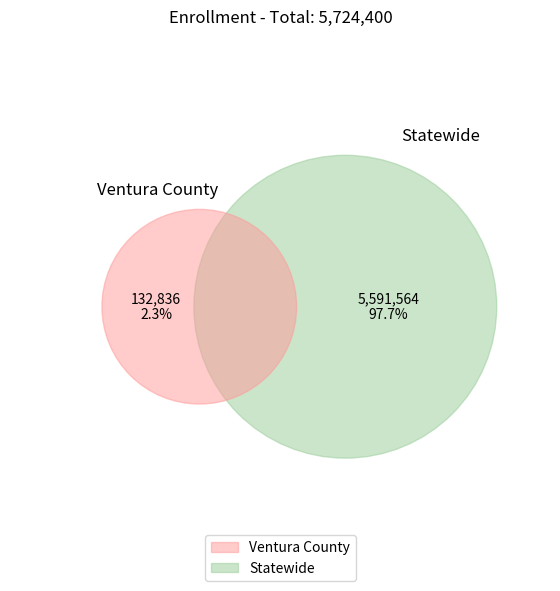

What portion of the pie excludes Ventura County?

97.7%